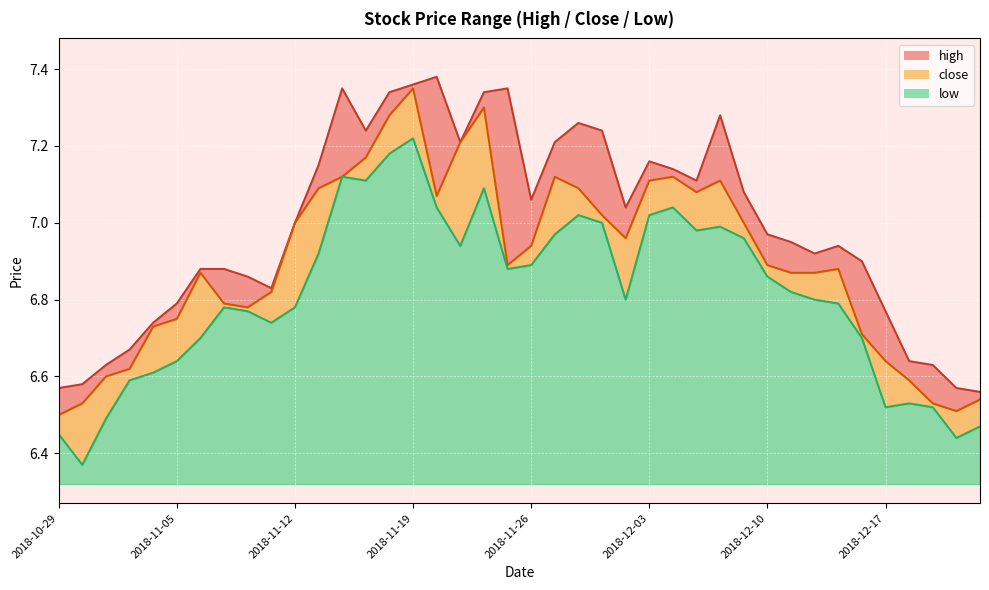

The value of high at 2018-11-09 is 11.8. True or false?

False